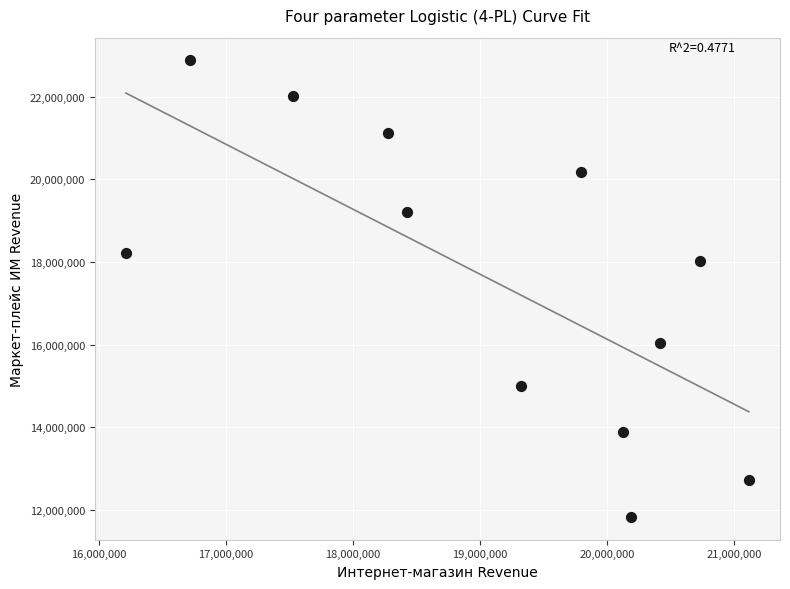

What Y value in the scatter plot is closest to 17354254?

18027930.9